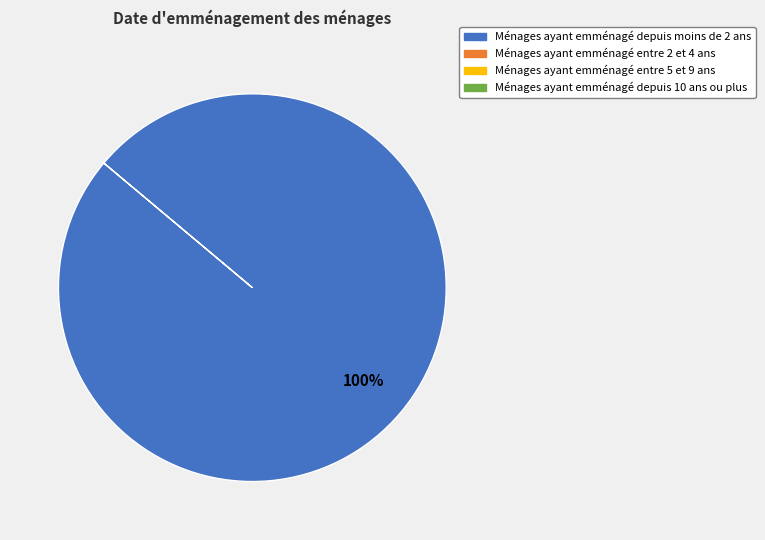

Is there any slice that represents more than half of the pie?

Yes